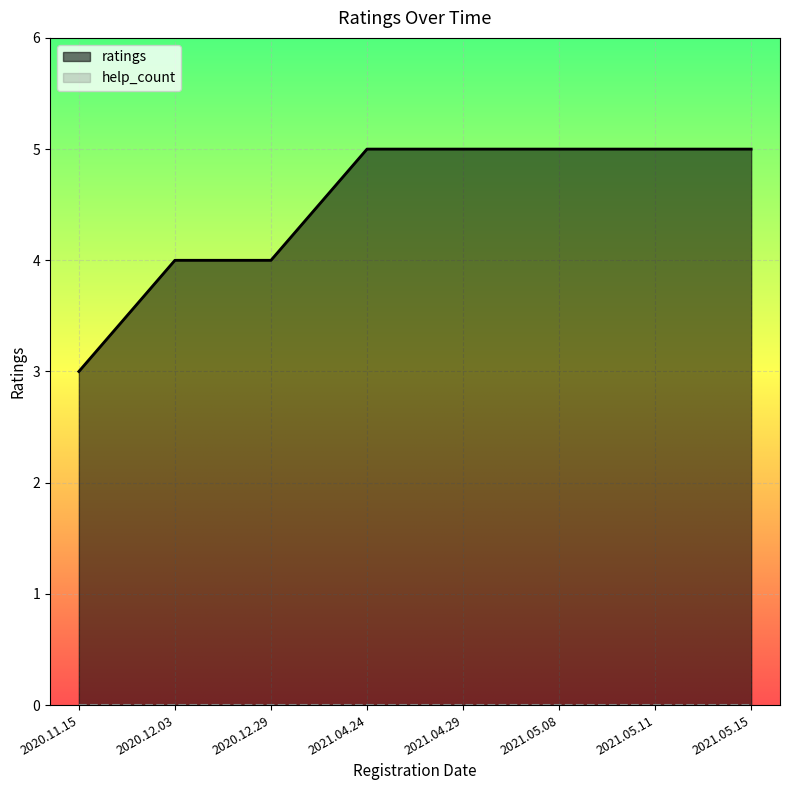

List the labels in order of value, largest first.

2021.04.24, 2021.04.29, 2021.05.08, 2021.05.11, 2021.05.15, 2020.12.03, 2020.12.29, 2020.11.15